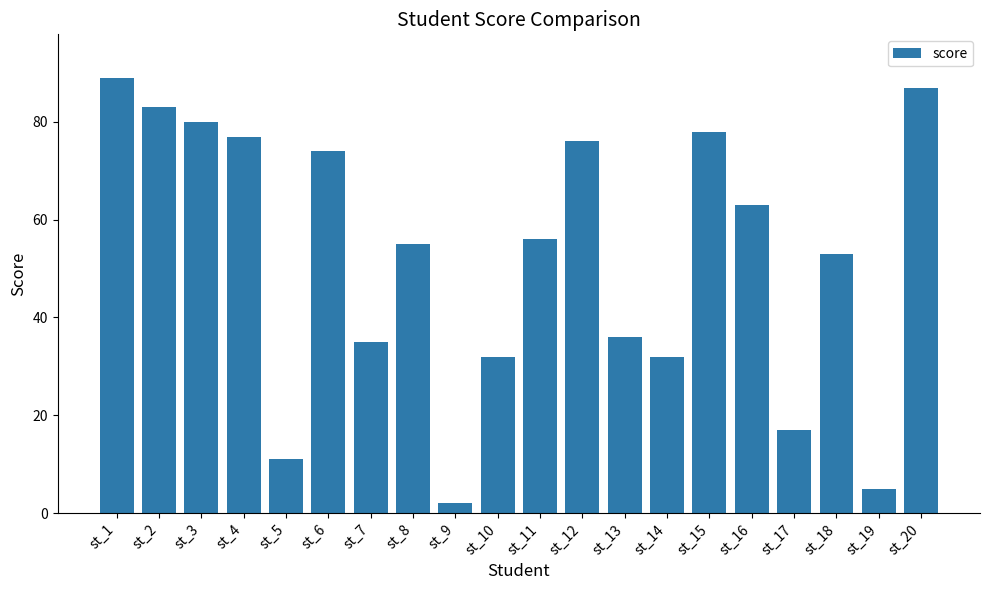

The value at st_3 is 30. True or false?

False